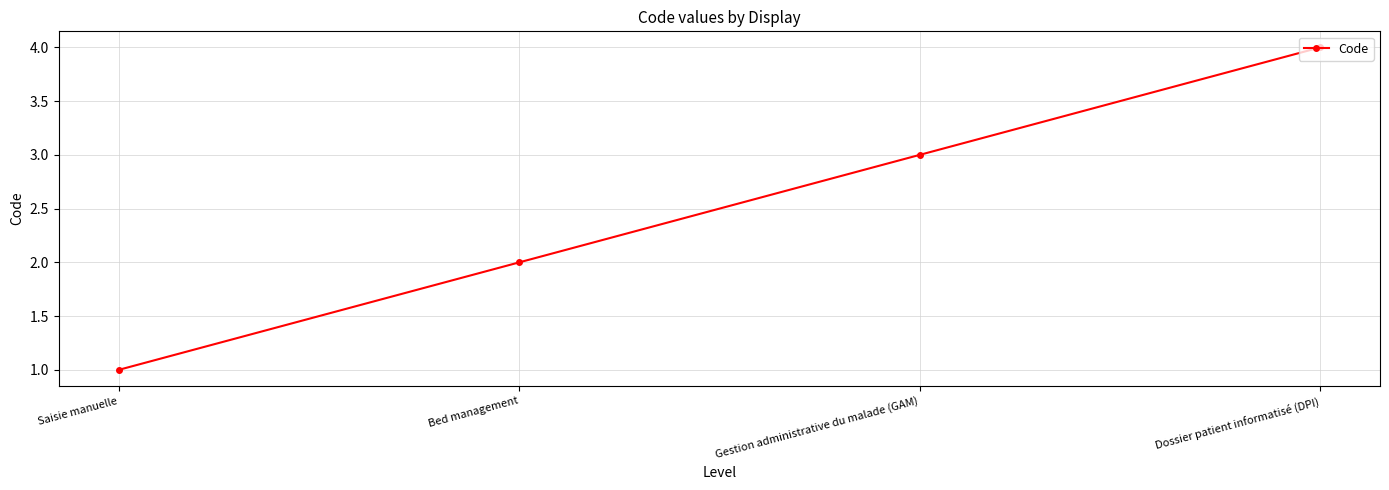

The chart shows a value of 1 at Saisie manuelle. True or false?

True